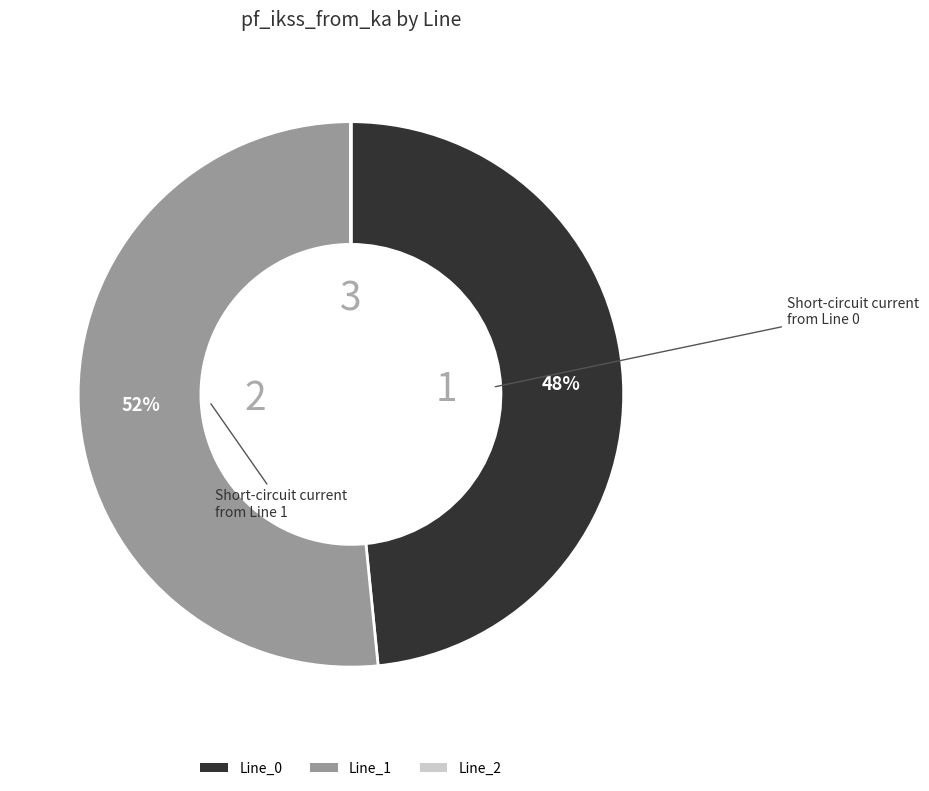

To the nearest percent, what is the average slice percentage?

33%